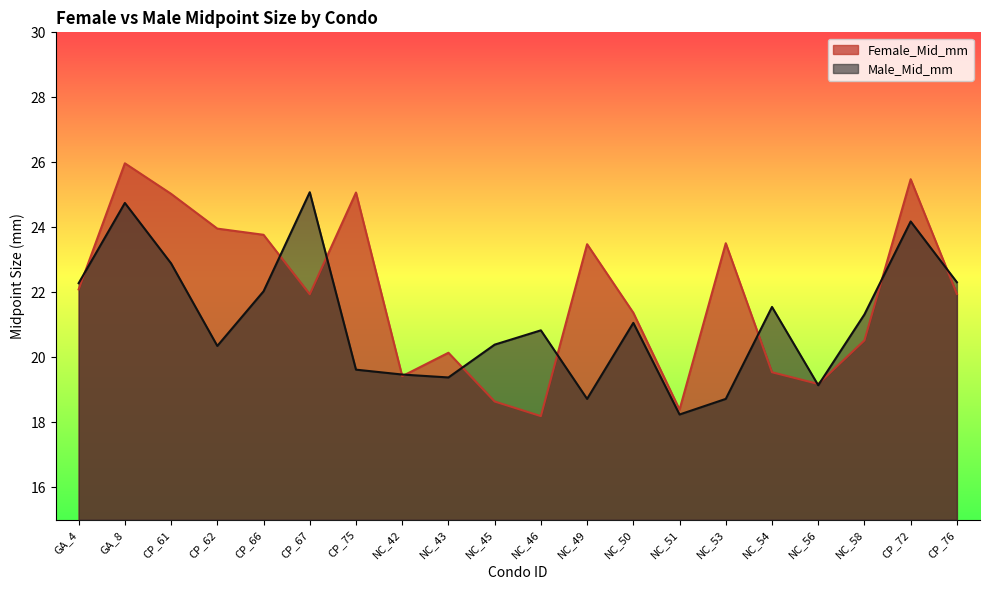

The Male_Mid_mm series shows 20.4 at CP_62. True or false?

True